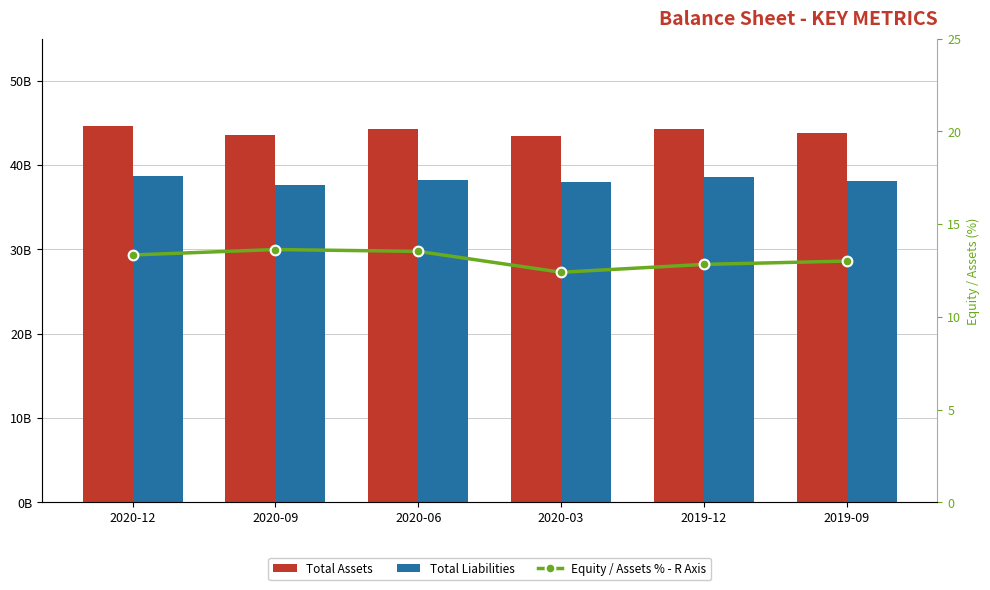

What is the total value across all series at 2020-06?

82481900013.5